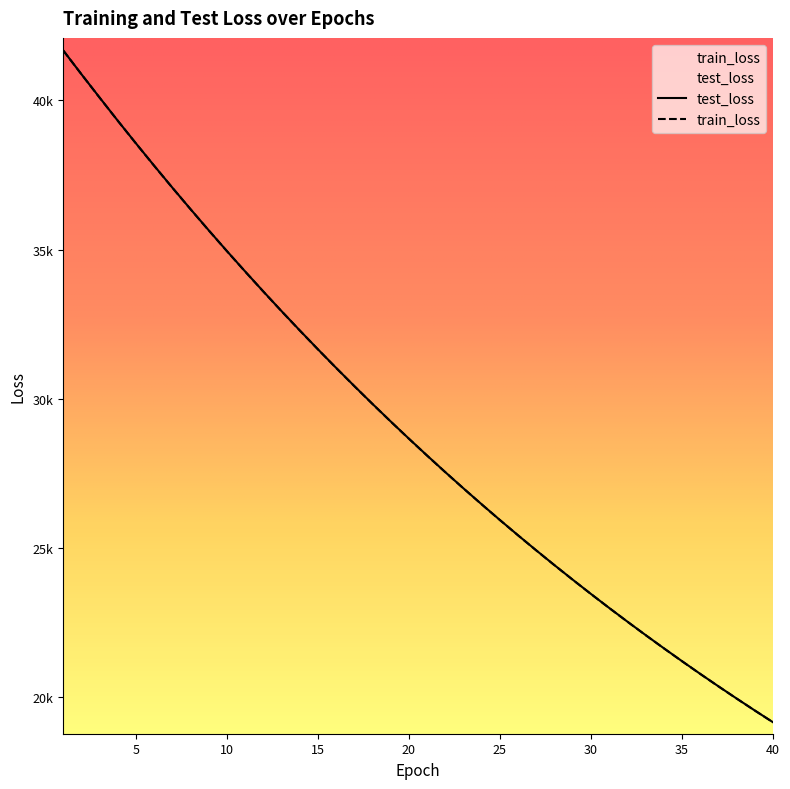

What is the difference between the second highest and minimum values in the test_loss series?

21721.1